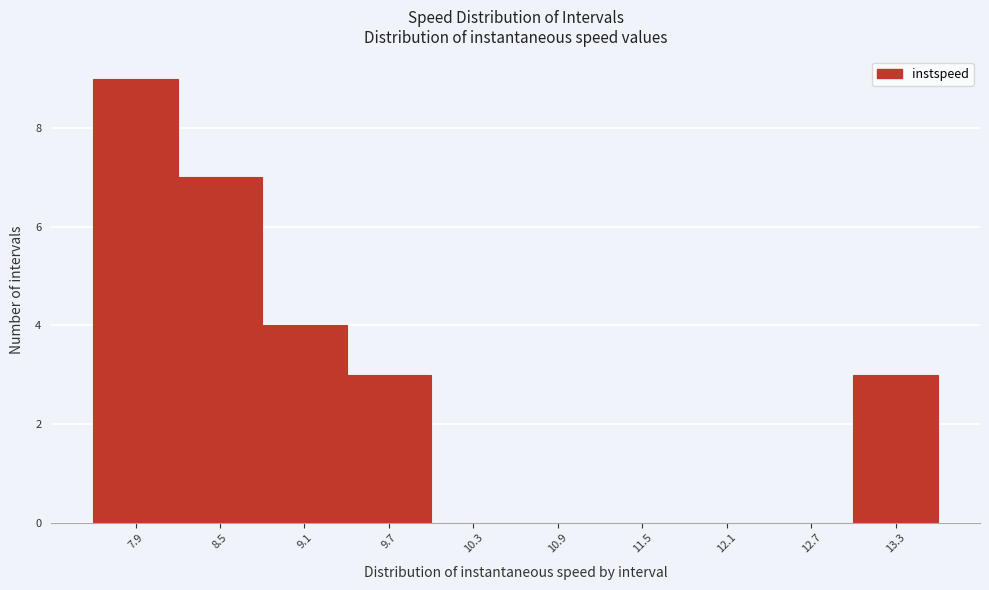

Reading left to right, transcribe all the data shown in this chart.

7.9=9	8.5=7	9.1=4	9.7=3	10.3=0	10.9=0	11.5=0	12.1=0	12.7=0	13.3=3